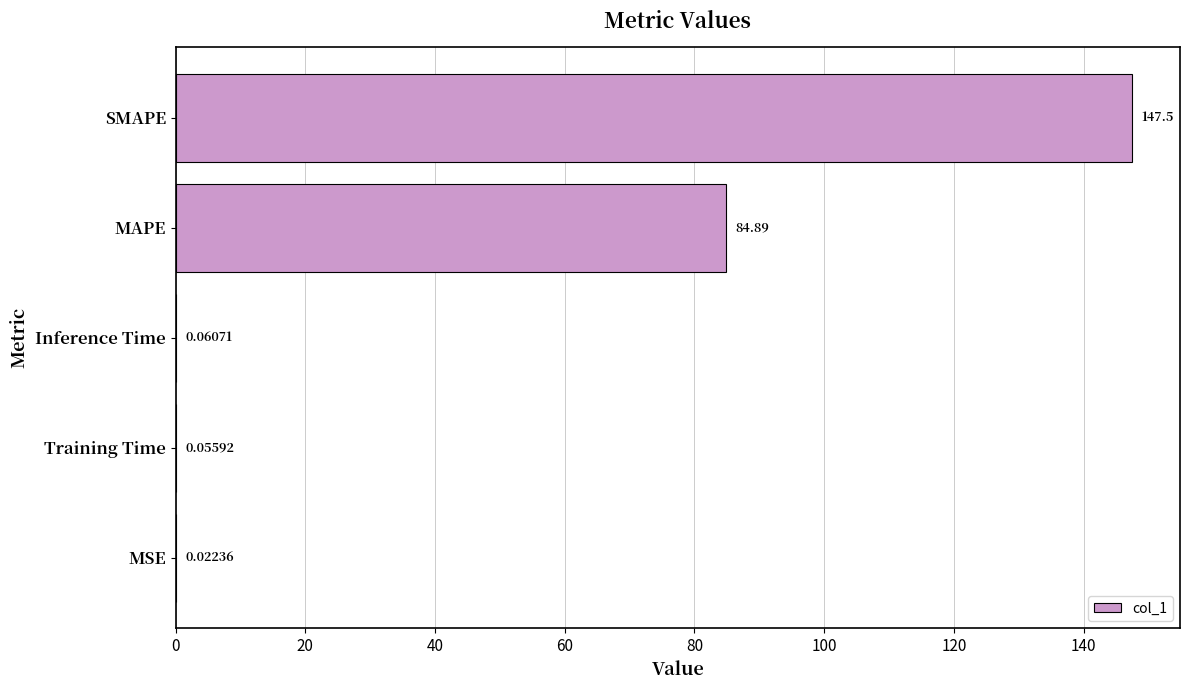

At which category does the chart reach its peak across all series?

SMAPE